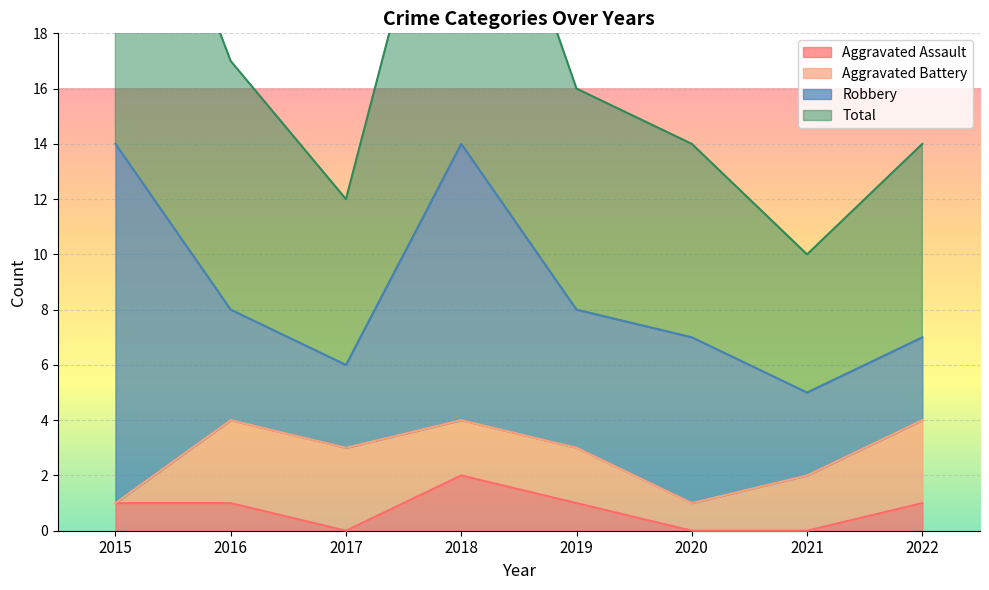

Is the value of Total at 2019 greater than the value of Aggravated Assault at 2016?

Yes